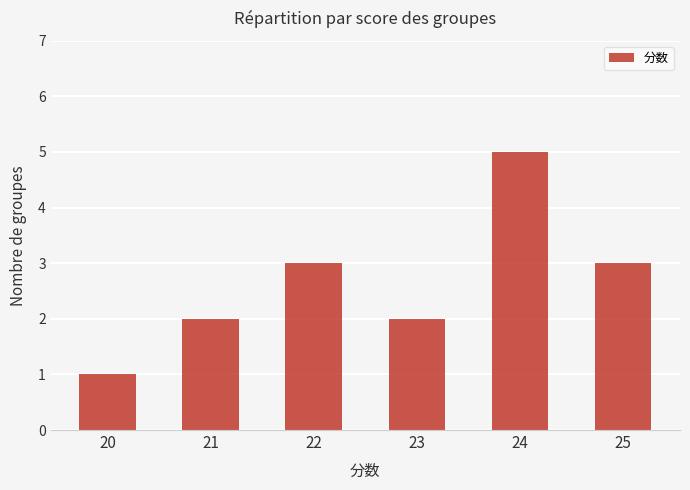

Reading right to left, extract all data points from this chart.

25=3	24=5	23=2	22=3	21=2	20=1